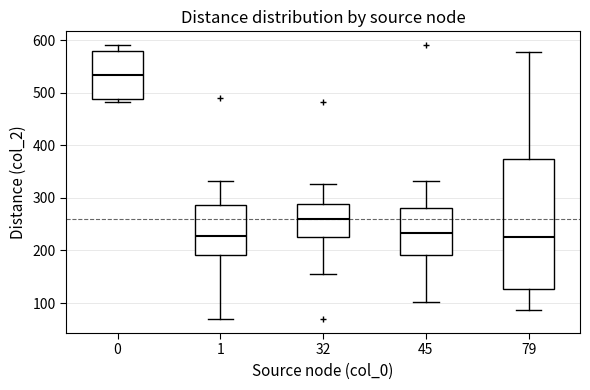

Which box's median line is the highest?

0